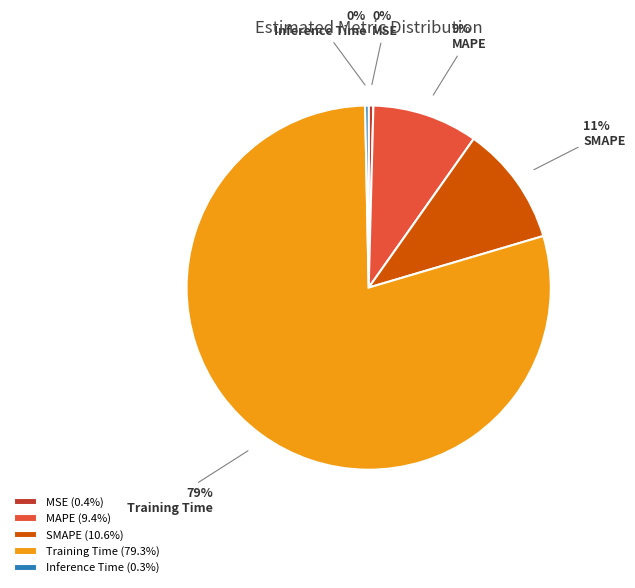

True or false: MSE accounts for 6% of the total.

False